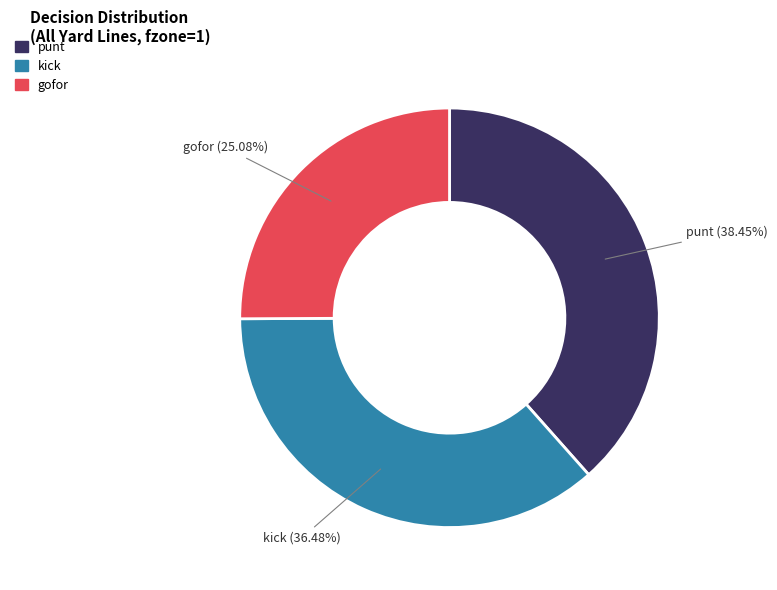

How many slices are in this pie chart?

3